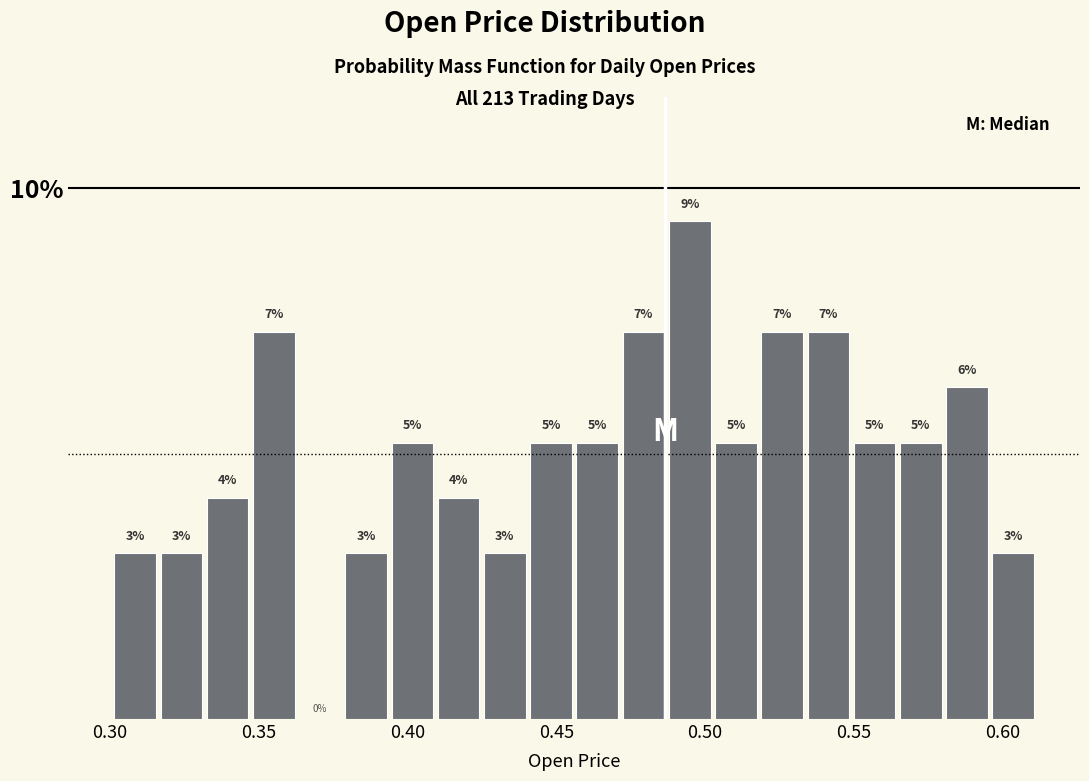

Around what value on the x-axis is the tallest bar? Give the approximate position of its centre, as read against the axis.

0.495